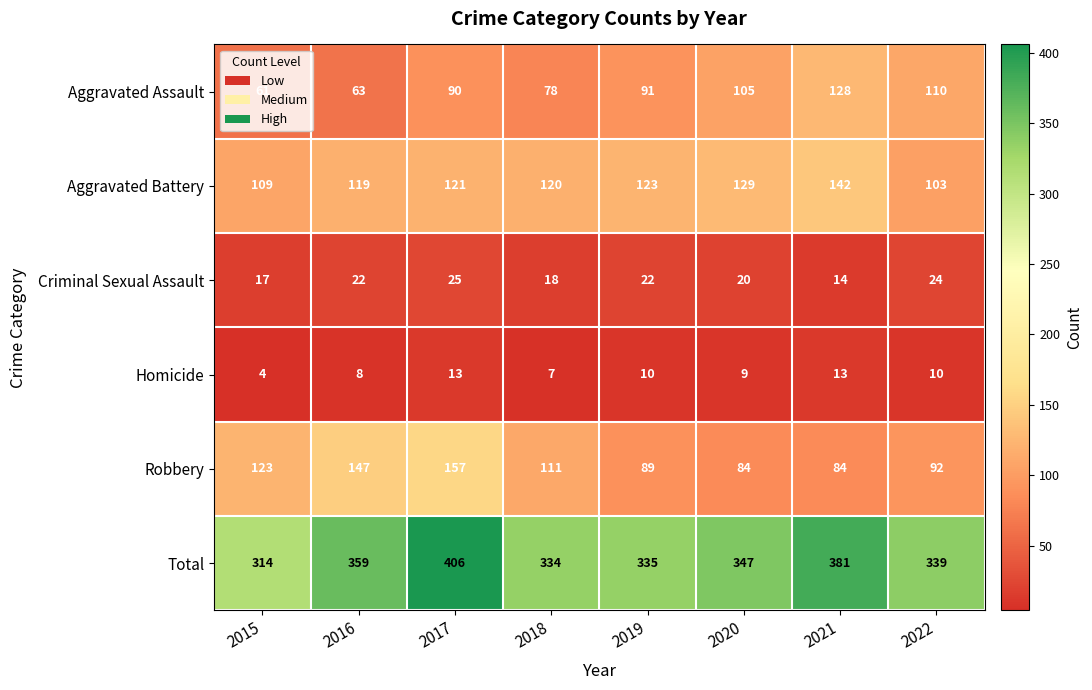

What is the highest value of the Criminal Sexual Assault series?

25